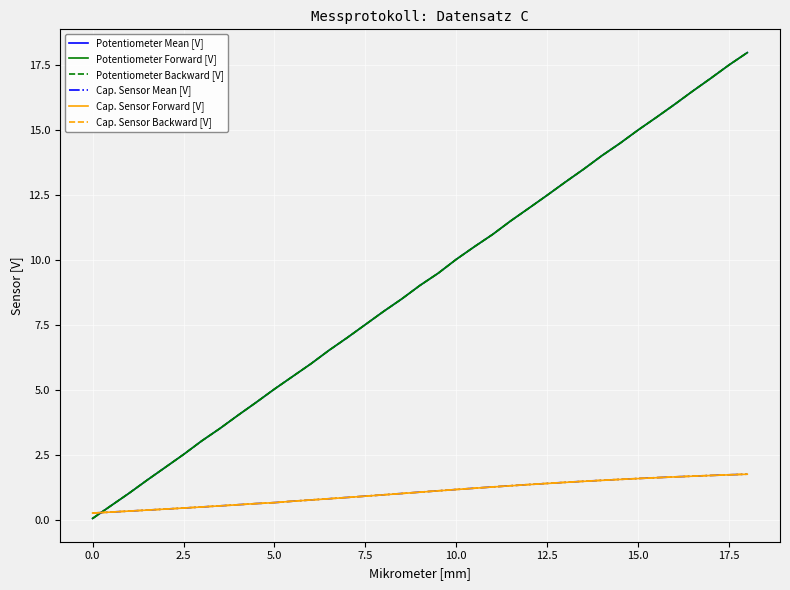

How many intersections are there between Cap. Sensor Forward [V] and Potentiometer Backward [V]?

1